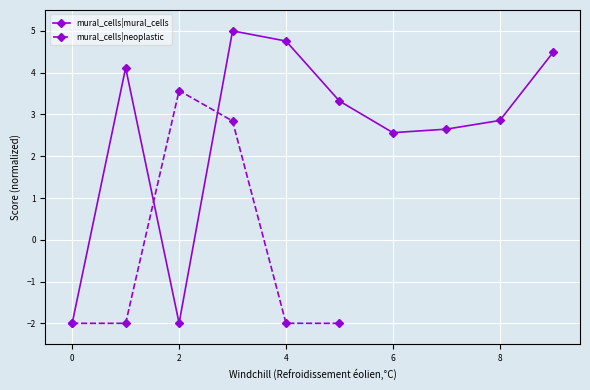

True or false: mural_cells|mural_cells has more than 1 points higher than both neighbors.

True